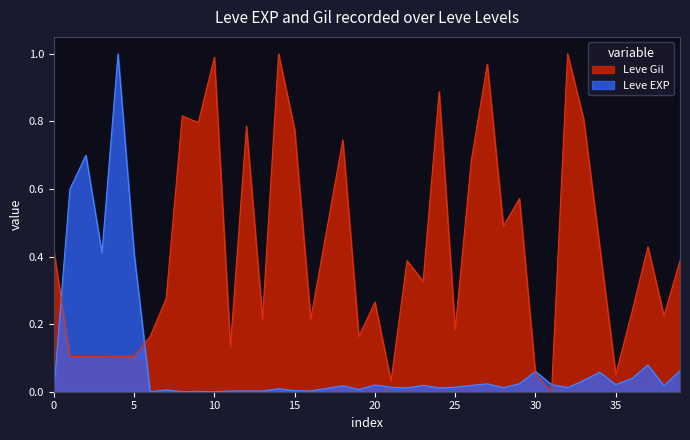

Which series has the largest total across all categories?

Leve Gil